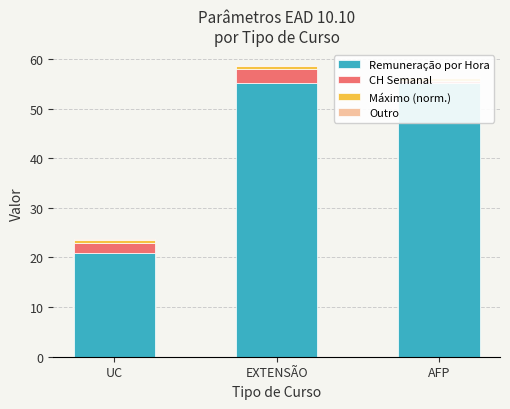

The value of CH Semanal at EXTENSÃO is 4.6. True or false?

False